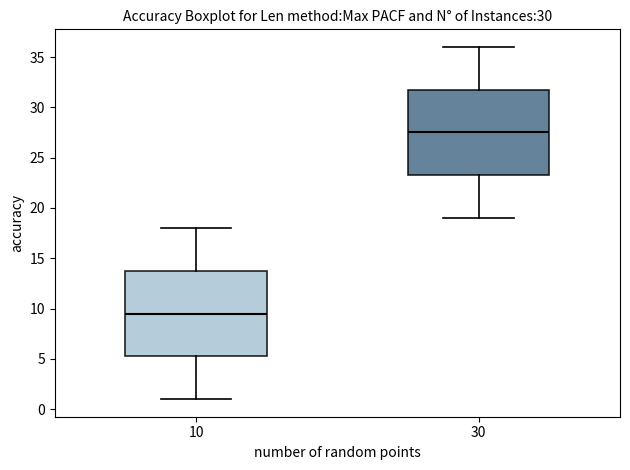

Which box's median line is the highest?

30